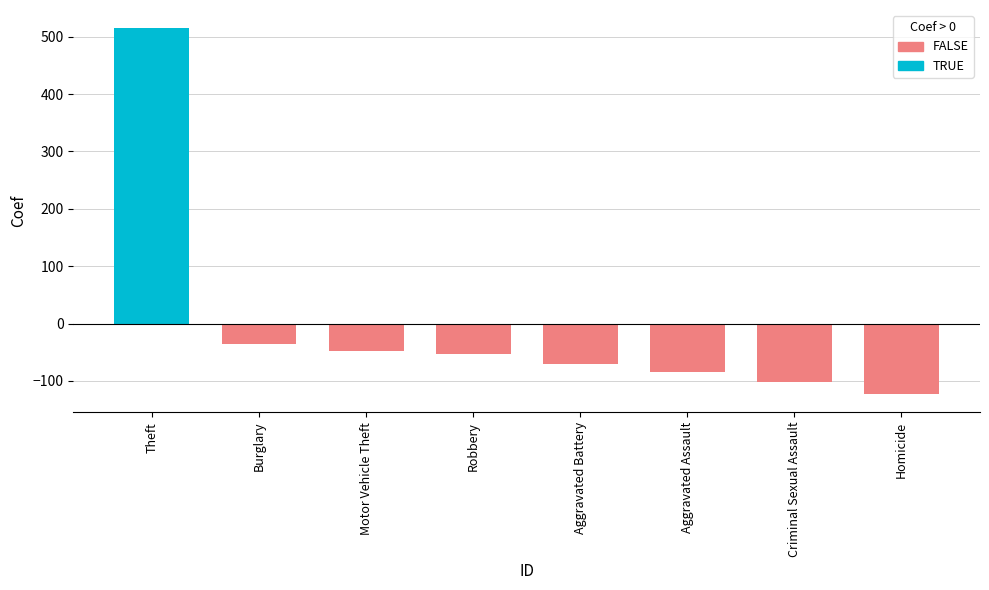

The value of 2015 at Criminal Sexual Assault is 32. True or false?

False